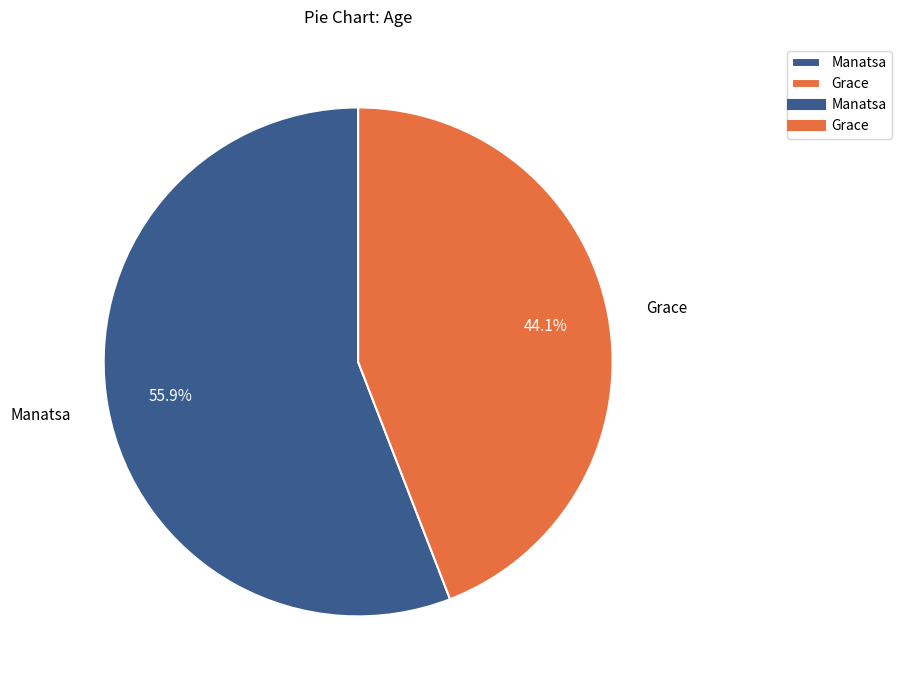

Which has a higher value, Manatsa or Grace?

Manatsa